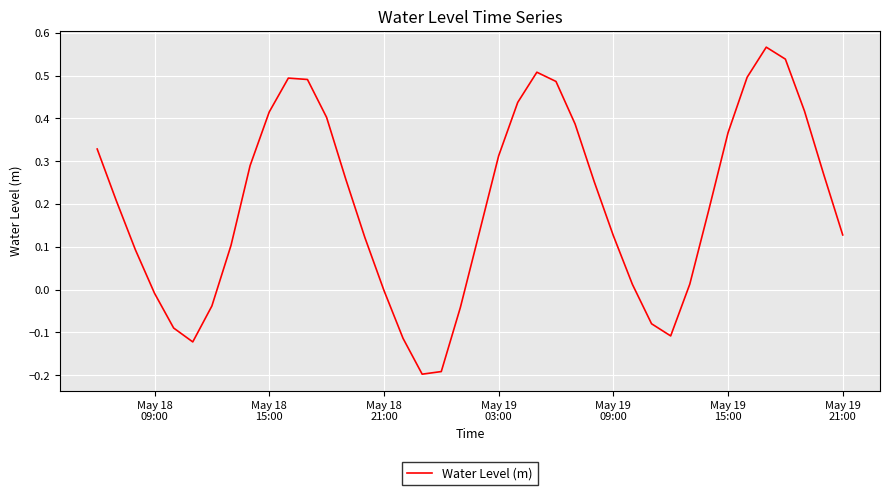

Does the chart have visible grid lines?

Yes